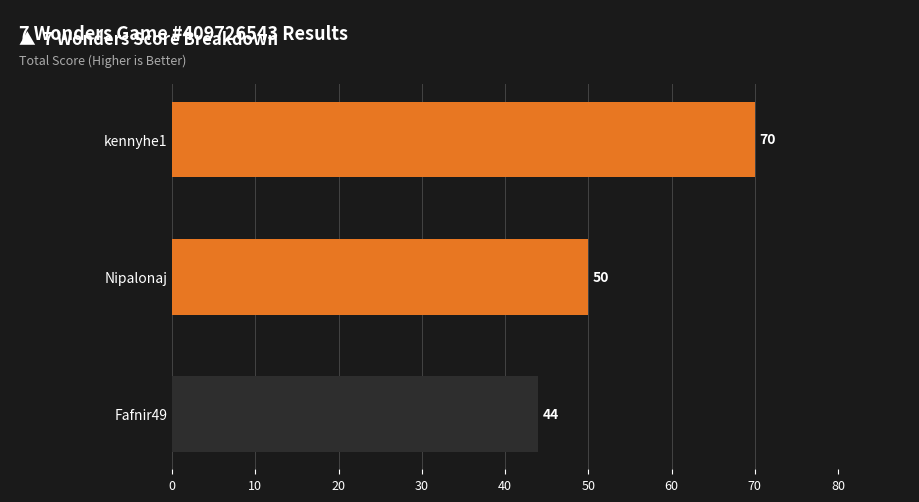

The chart shows a value of 13 at Nipalonaj. True or false?

False